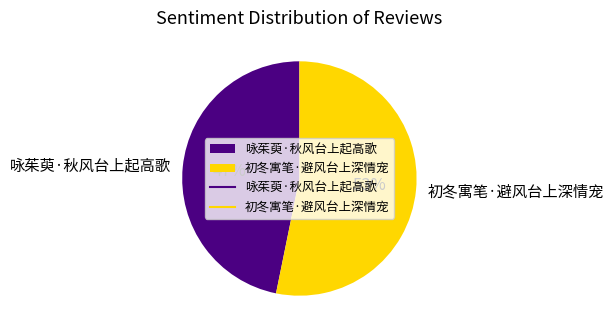

Is the sum of 咏茱萸·秋风台上起高歌 and 初冬寓笔·避风台上深情宠 greater than half?

Yes